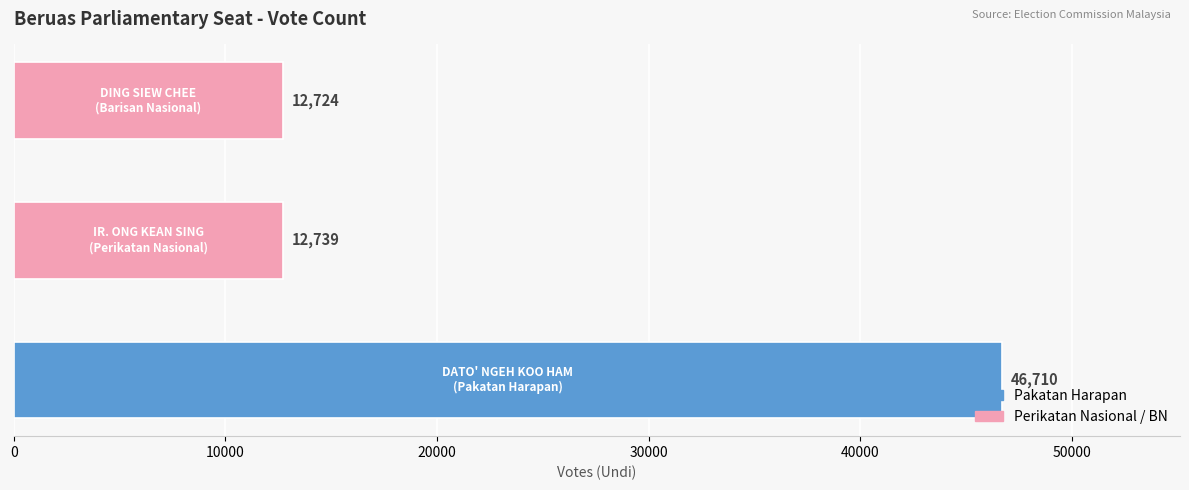

What is the sum of all values?

72173